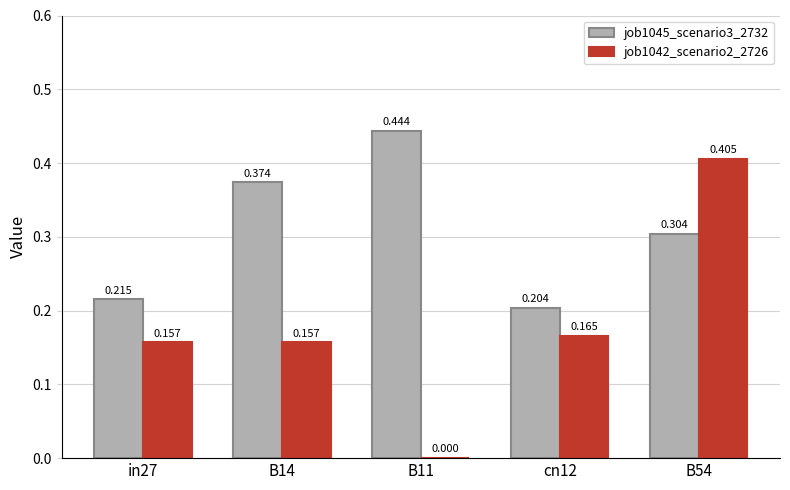

At which category does the chart reach its minimum across all series?

B11